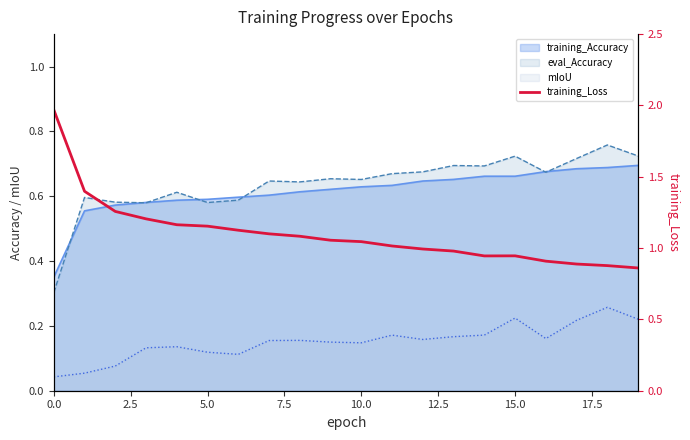

True or false: the data shows 1.1 at 9.

True